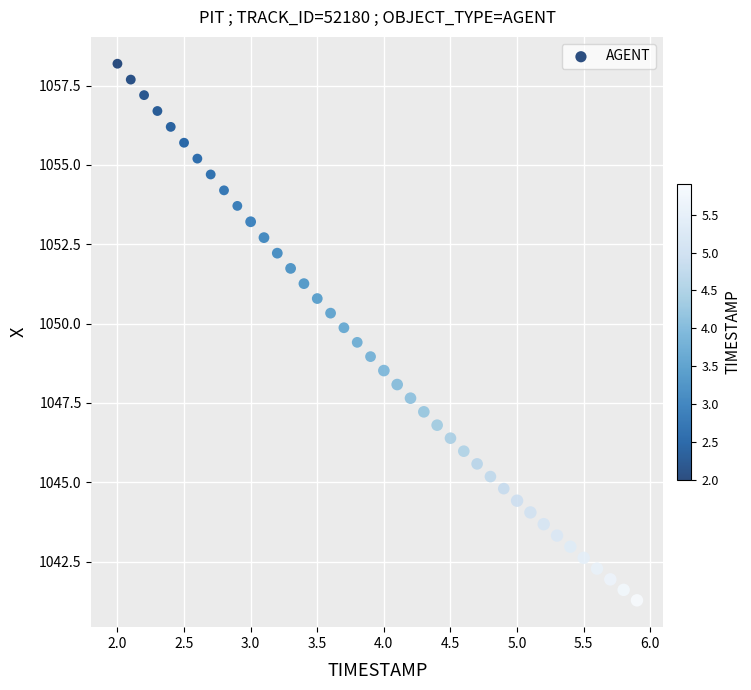

What is the range of X values (max minus min)?

3.9